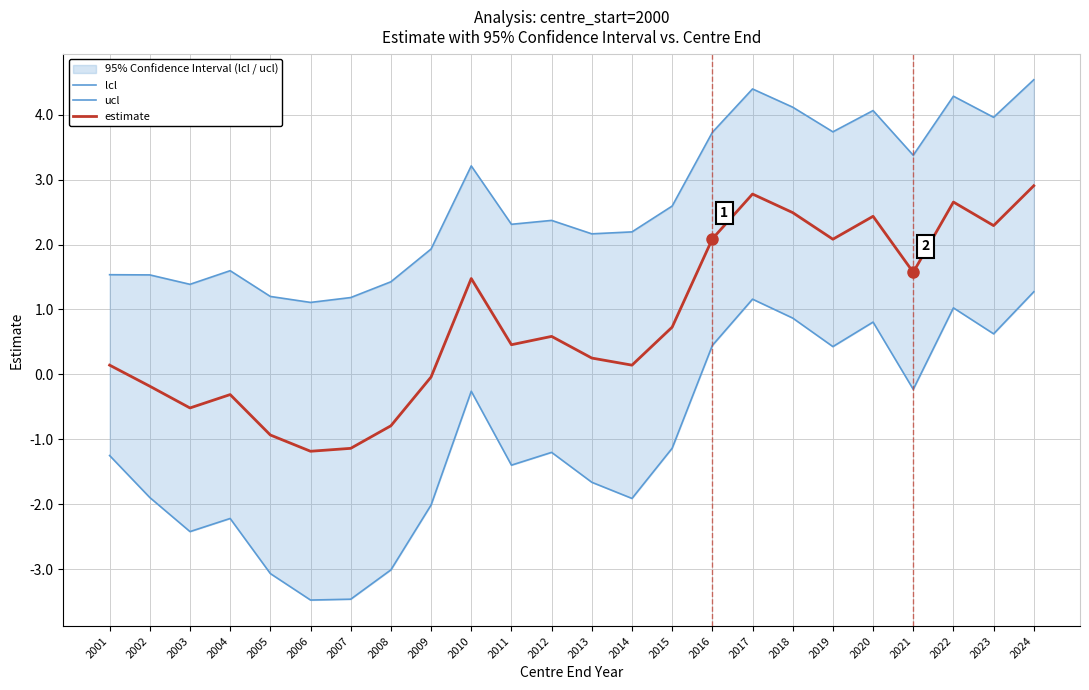

Reading left to right, list all the values displayed in this chart.

lcl: 2001=-1.3	2002=-1.9	2003=-2.4	2004=-2.2	2005=-3.1	2006=-3.5	2007=-3.5	2008=-3.0	2009=-2.0	2010=-0.3	2011=-1.4	2012=-1.2	2013=-1.7	2014=-1.9	2015=-1.1	2016=0.4	2017=1.2	2018=0.9	2019=0.4	2020=0.8	2021=-0.2	2022=1.0	2023=0.6	2024=1.3
ucl: 2001=1.5	2002=1.5	2003=1.4	2004=1.6	2005=1.2	2006=1.1	2007=1.2	2008=1.4	2009=1.9	2010=3.2	2011=2.3	2012=2.4	2013=2.2	2014=2.2	2015=2.6	2016=3.7	2017=4.4	2018=4.1	2019=3.7	2020=4.1	2021=3.4	2022=4.3	2023=4.0	2024=4.5
estimate: 2001=0.1	2002=-0.2	2003=-0.5	2004=-0.3	2005=-0.9	2006=-1.2	2007=-1.1	2008=-0.8	2009=-0.0	2010=1.5	2011=0.5	2012=0.6	2013=0.3	2014=0.1	2015=0.7	2016=2.1	2017=2.8	2018=2.5	2019=2.1	2020=2.4	2021=1.6	2022=2.7	2023=2.3	2024=2.9